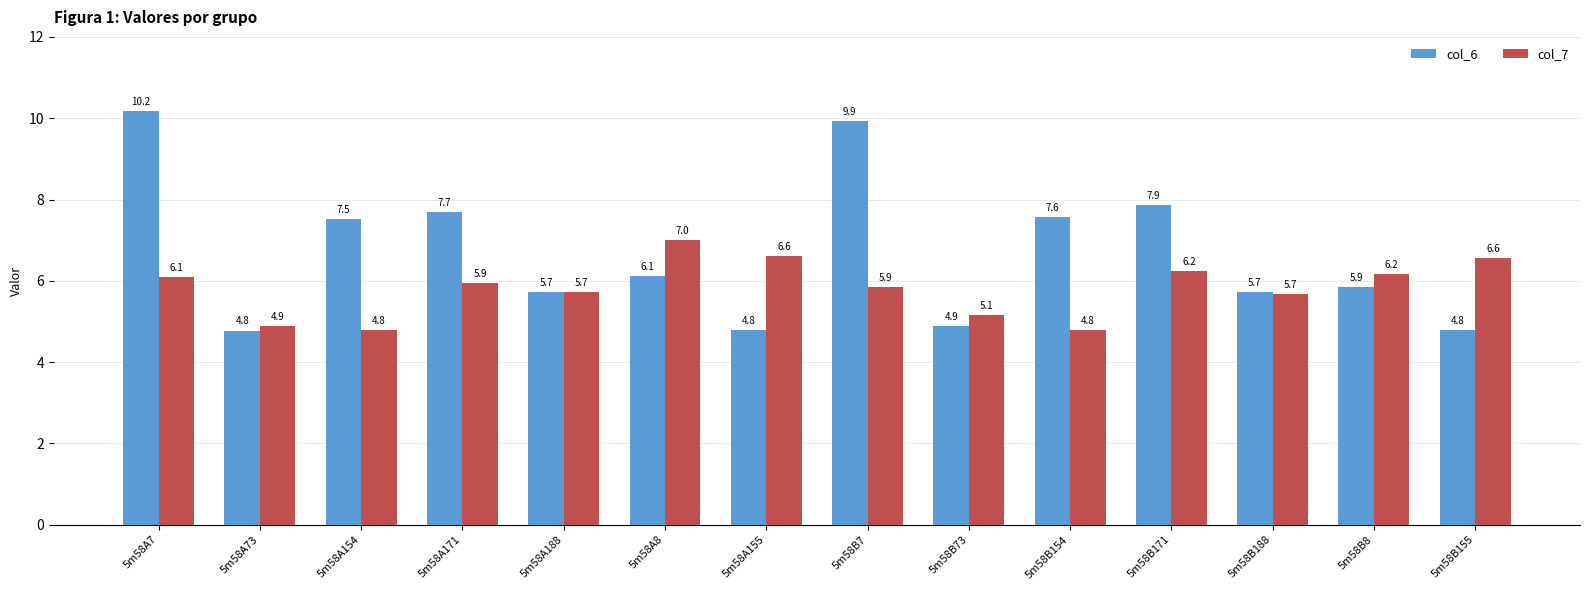

List the series in order of their overall mean, lowest first.

col_7, col_6